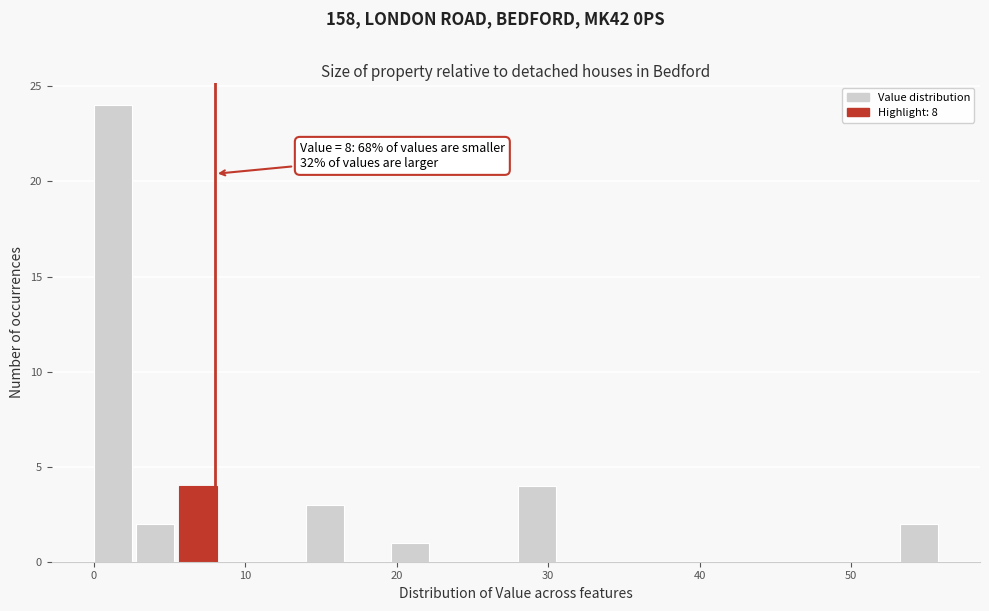

Around what value on the x-axis is the tallest bar? Give the approximate position of its centre, as read against the axis.

1